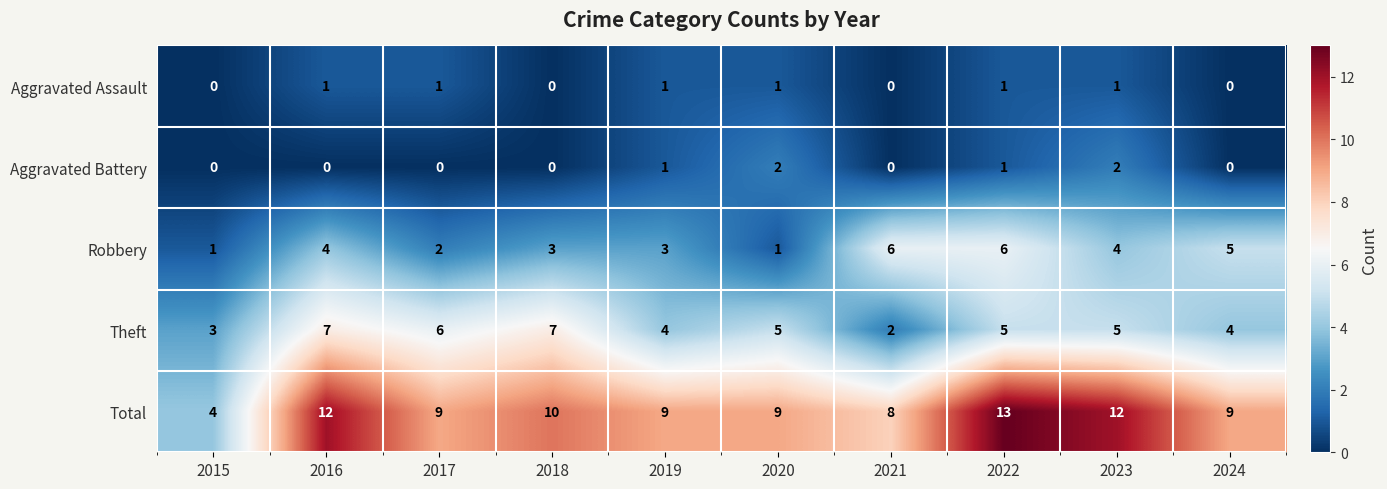

What is the spread (max minus min) of values at 2020?

8